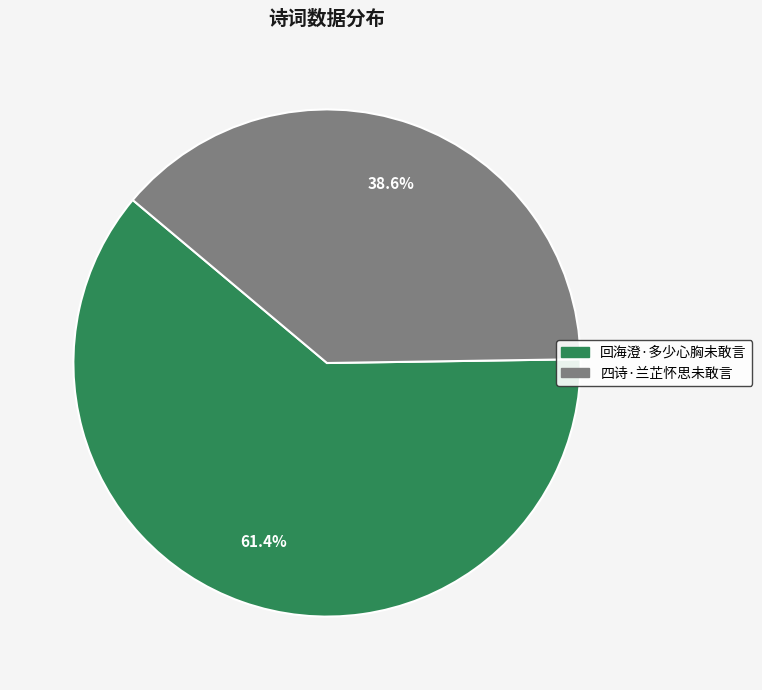

What is the largest slice in the pie chart?

回海澄·多少心胸未敢言